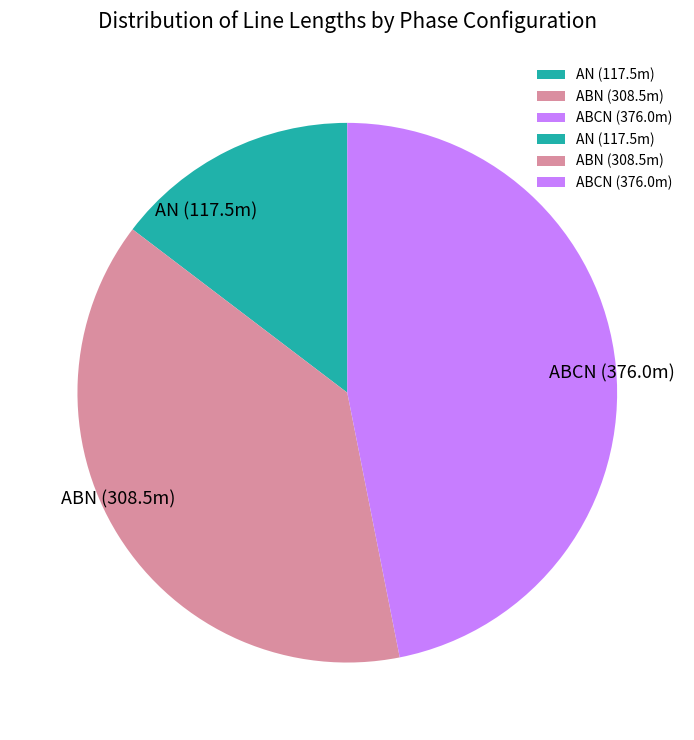

Between ABN (308.5m) and AN (117.5m), which is larger?

ABN (308.5m)